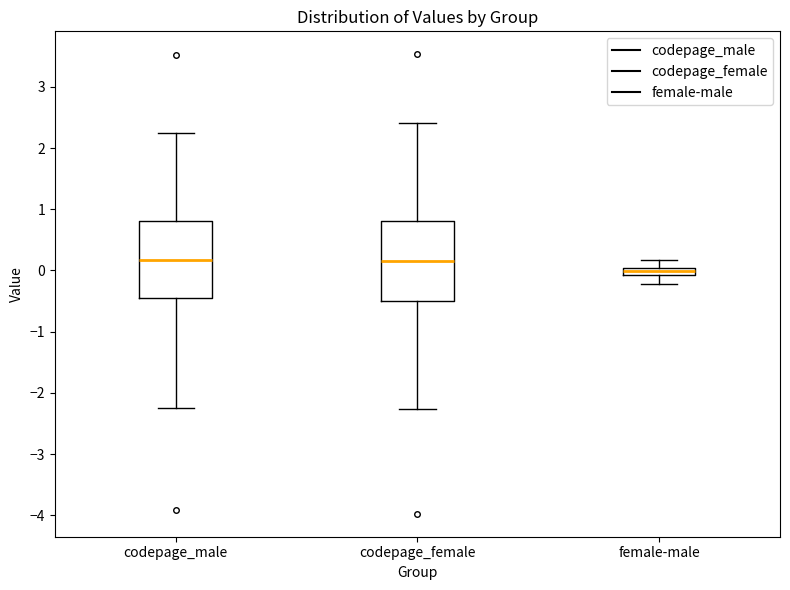

Where does the median line of the box for codepage_female sit on the y-axis? The values are not printed on the chart, so give them approximately, as read against the axis.

0.2